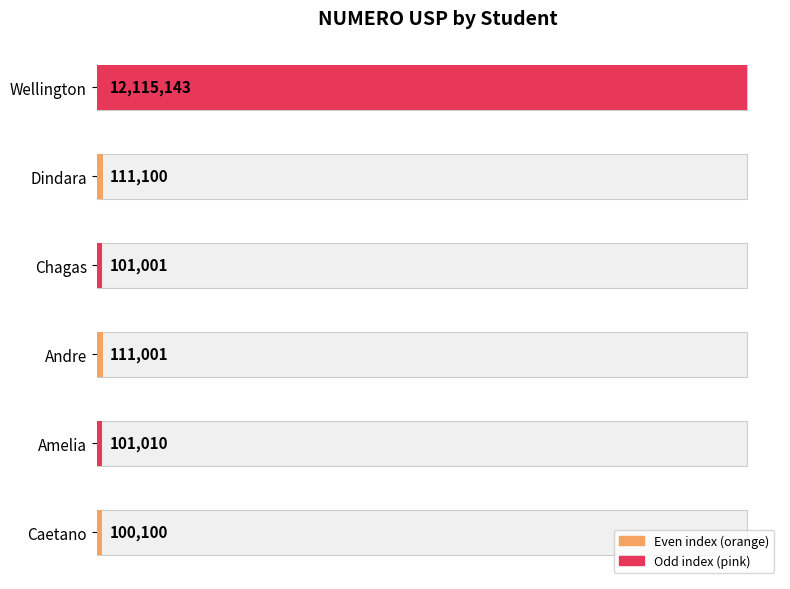

What is the value of the 4th bar from the left?

101001